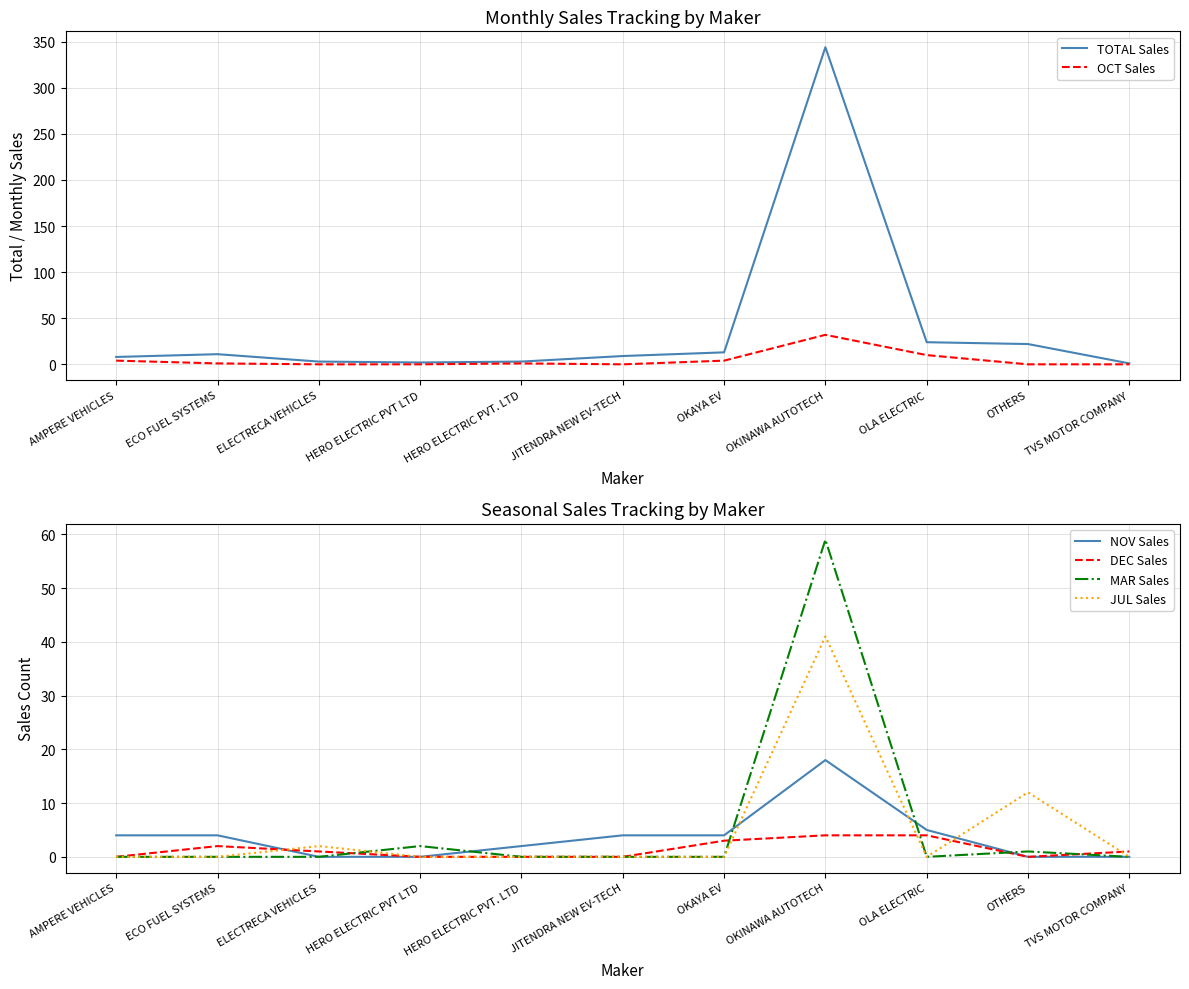

Which label corresponds to the largest value in the chart?

OKINAWA AUTOTECH